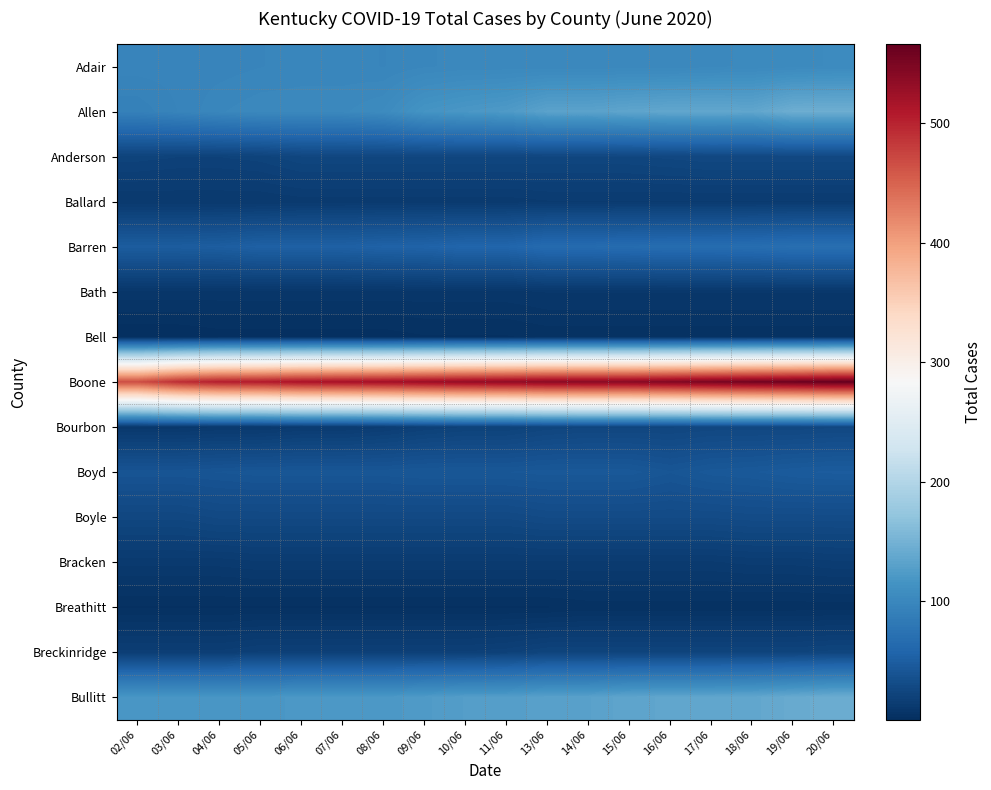

Reading right to left, what are all the values shown in this chart?

Adair: 20/06=105	19/06=104	18/06=103	17/06=102	16/06=101	15/06=101	14/06=101	13/06=101	11/06=101	10/06=101	09/06=100	08/06=98	07/06=99	06/06=99	05/06=98	04/06=97	03/06=97	02/06=97
Allen: 20/06=145	19/06=145	18/06=136	17/06=137	16/06=137	15/06=135	14/06=132	13/06=132	11/06=123	10/06=120	09/06=116	08/06=105	07/06=102	06/06=102	05/06=102	04/06=100	03/06=96	02/06=92
Anderson: 20/06=27	19/06=27	18/06=27	17/06=27	16/06=26	15/06=25	14/06=25	13/06=25	11/06=25	10/06=25	09/06=25	08/06=25	07/06=25	06/06=25	05/06=22	04/06=21	03/06=21	02/06=22
Ballard: 20/06=14	19/06=14	18/06=14	17/06=14	16/06=14	15/06=14	14/06=14	13/06=14	11/06=13	10/06=13	09/06=13	08/06=13	07/06=13	06/06=13	05/06=12	04/06=12	03/06=12	02/06=12
Barren: 20/06=70	19/06=70	18/06=68	17/06=67	16/06=67	15/06=66	14/06=65	13/06=65	11/06=59	10/06=59	09/06=56	08/06=55	07/06=53	06/06=53	05/06=53	04/06=50	03/06=49	02/06=49
Bath: 20/06=10	19/06=10	18/06=10	17/06=10	16/06=10	15/06=10	14/06=10	13/06=10	11/06=9	10/06=9	09/06=9	08/06=9	07/06=9	06/06=9	05/06=9	04/06=9	03/06=9	02/06=9
Bell: 20/06=4	19/06=4	18/06=4	17/06=4	16/06=4	15/06=4	14/06=4	13/06=4	11/06=3	10/06=3	09/06=3	08/06=2	07/06=2	06/06=2	05/06=2	04/06=2	03/06=1	02/06=1
Boone: 20/06=566	19/06=561	18/06=557	17/06=552	16/06=546	15/06=541	14/06=540	13/06=539	11/06=535	10/06=532	09/06=527	08/06=522	07/06=519	06/06=516	05/06=508	04/06=505	03/06=492	02/06=467
Bourbon: 20/06=27	19/06=26	18/06=26	17/06=26	16/06=25	15/06=25	14/06=25	13/06=24	11/06=21	10/06=21	09/06=19	08/06=16	07/06=14	06/06=14	05/06=12	04/06=12	03/06=11	02/06=11
Boyd: 20/06=48	19/06=47	18/06=45	17/06=44	16/06=41	15/06=44	14/06=44	13/06=44	11/06=43	10/06=43	09/06=43	08/06=42	07/06=42	06/06=42	05/06=42	04/06=41	03/06=40	02/06=40
Boyle: 20/06=31	19/06=31	18/06=31	17/06=30	16/06=30	15/06=30	14/06=30	13/06=30	11/06=28	10/06=28	09/06=28	08/06=28	07/06=28	06/06=28	05/06=28	04/06=28	03/06=26	02/06=26
Bracken: 20/06=16	19/06=15	18/06=15	17/06=14	16/06=14	15/06=14	14/06=14	13/06=14	11/06=14	10/06=14	09/06=14	08/06=14	07/06=14	06/06=14	05/06=14	04/06=13	03/06=13	02/06=13
Breathitt: 20/06=4	19/06=4	18/06=4	17/06=4	16/06=4	15/06=4	14/06=4	13/06=3	11/06=3	10/06=3	09/06=3	08/06=3	07/06=3	06/06=3	05/06=3	04/06=3	03/06=3	02/06=3
Breckinridge: 20/06=24	19/06=23	18/06=23	17/06=23	16/06=23	15/06=23	14/06=23	13/06=23	11/06=20	10/06=19	09/06=19	08/06=19	07/06=19	06/06=19	05/06=19	04/06=17	03/06=17	02/06=17
Bullitt: 20/06=144	19/06=141	18/06=137	17/06=136	16/06=136	15/06=135	14/06=131	13/06=131	11/06=127	10/06=127	09/06=124	08/06=121	07/06=121	06/06=121	05/06=119	04/06=119	03/06=119	02/06=119